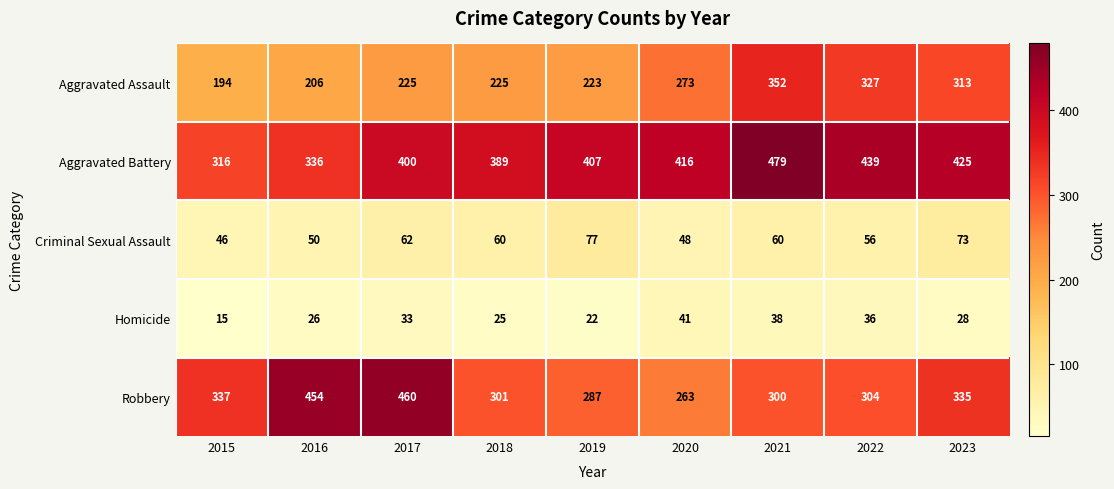

What is the difference between the second highest and minimum values in the Homicide series?

23